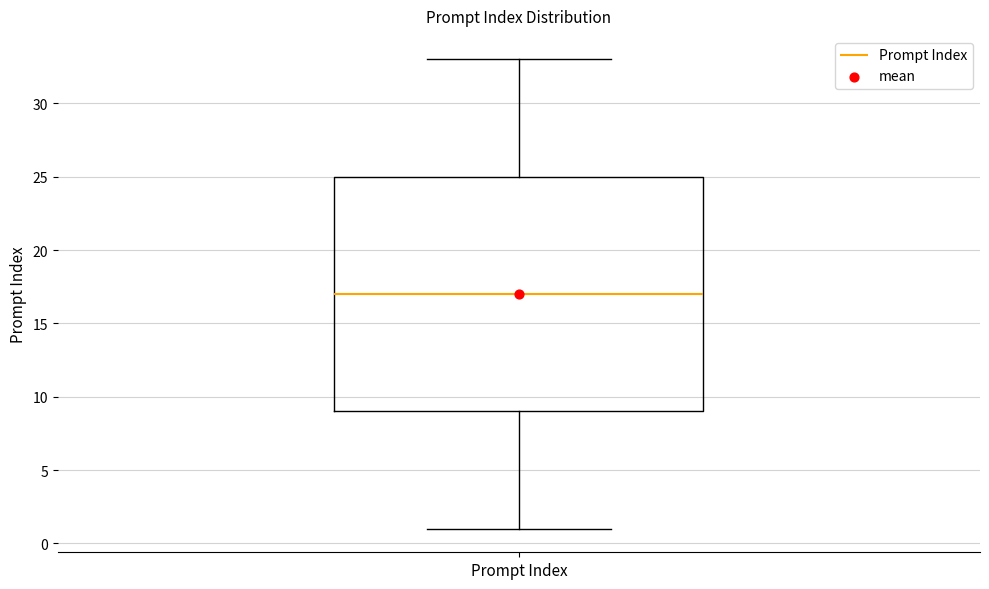

Transcribe this box plot: give where the median line is, the range the box spans, and where the two whiskers end, as read against the y-axis. The values are not printed on the chart, so give them approximately, as read against the axis.

median 17, box 9 to 25, whiskers 1 to 33